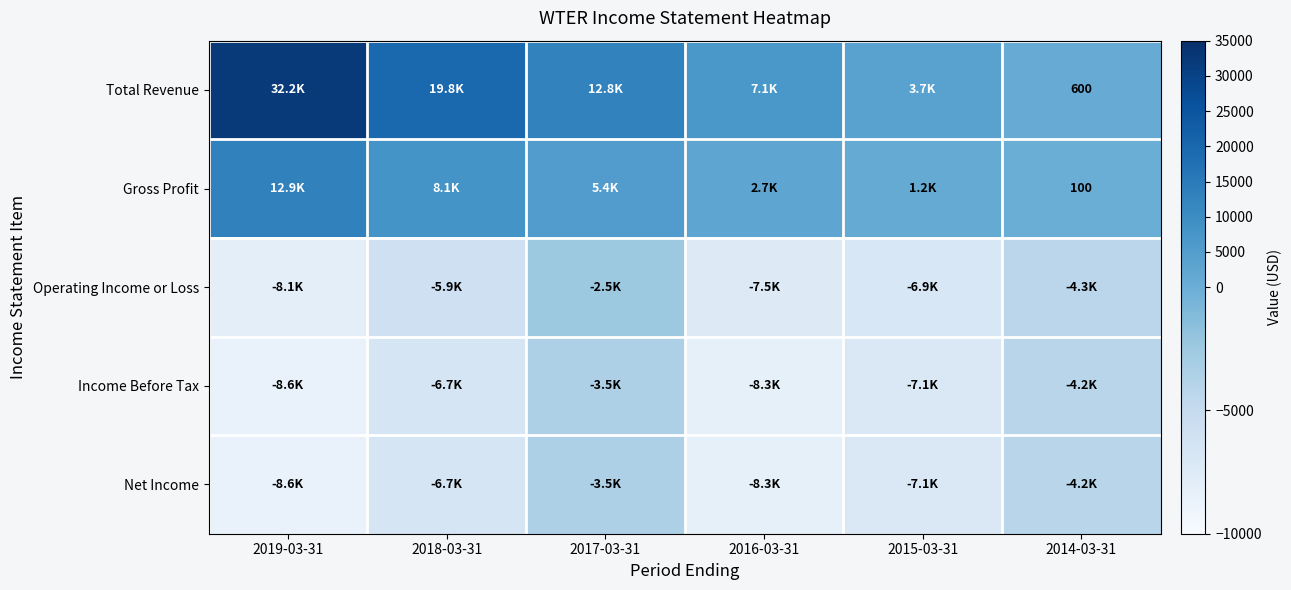

What is the difference between the Income Before Tax values at 2018-03-31 and 2015-03-31?

400